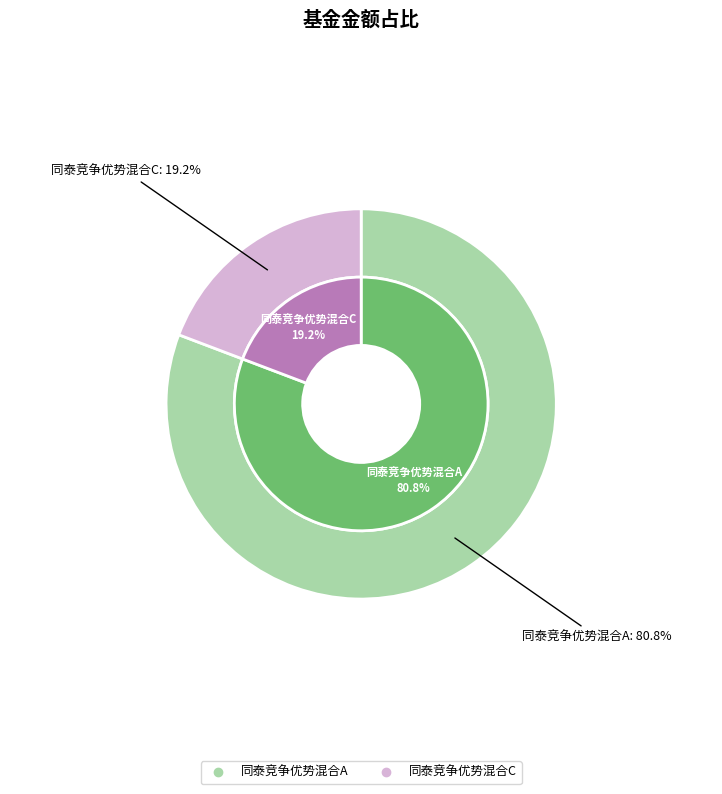

Rank the categories by value from lowest to highest.

同泰竞争优势混合C, 同泰竞争优势混合A